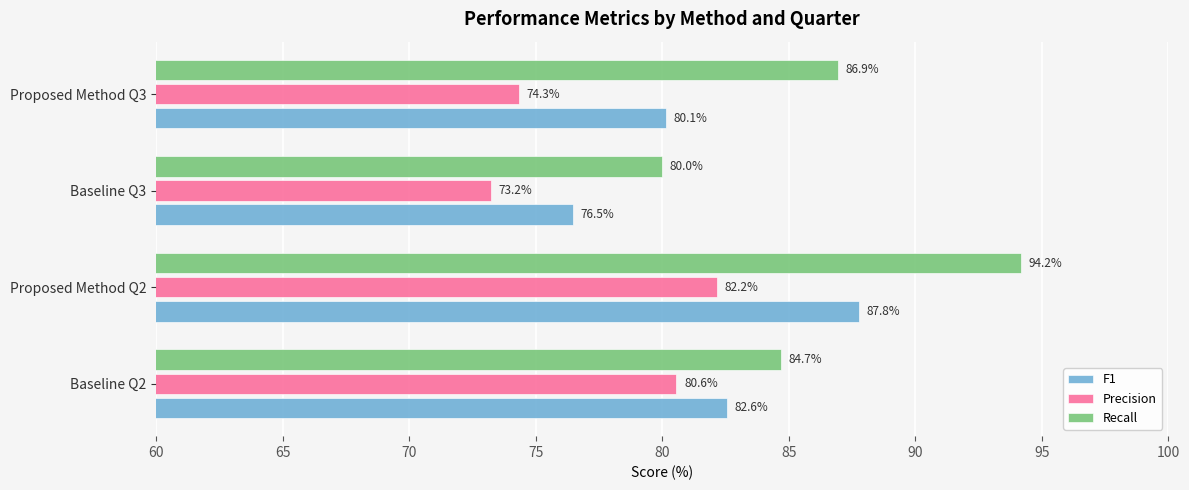

Which series changed the most between Proposed Method Q2 and Proposed Method Q3?

Precision